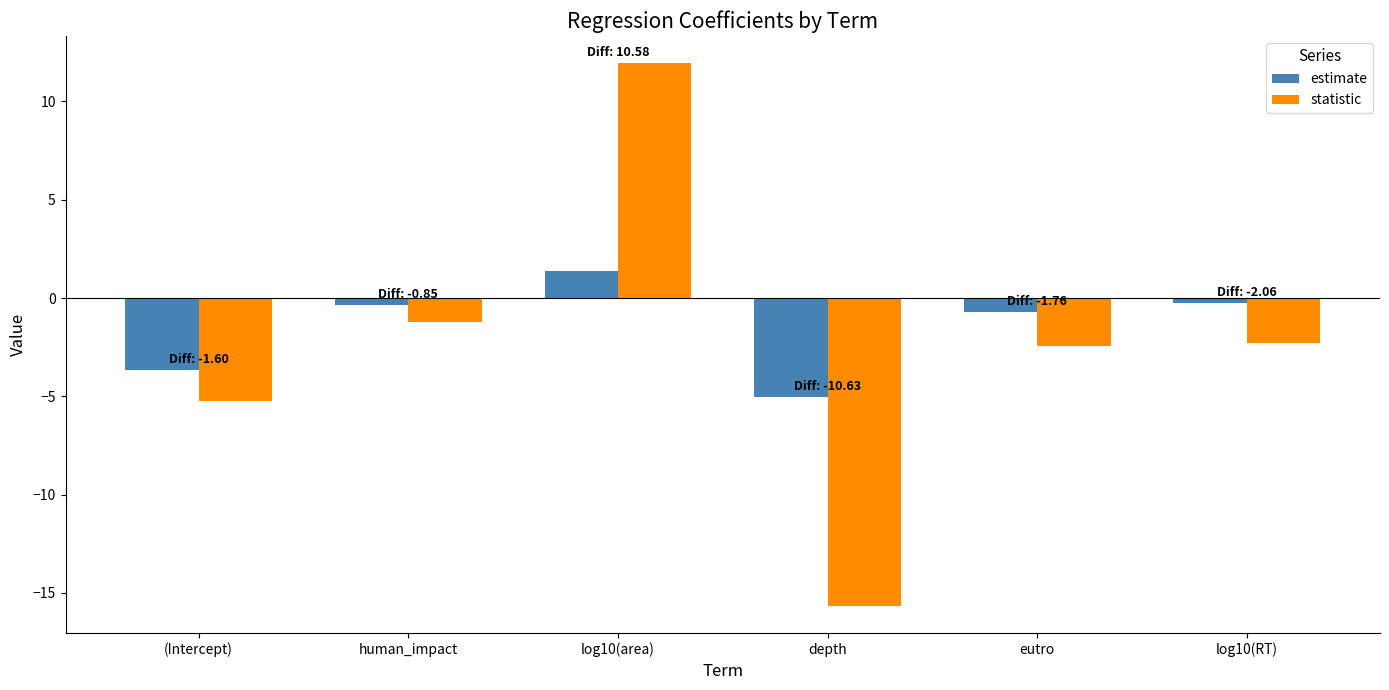

Count the number of categories in the chart.

6